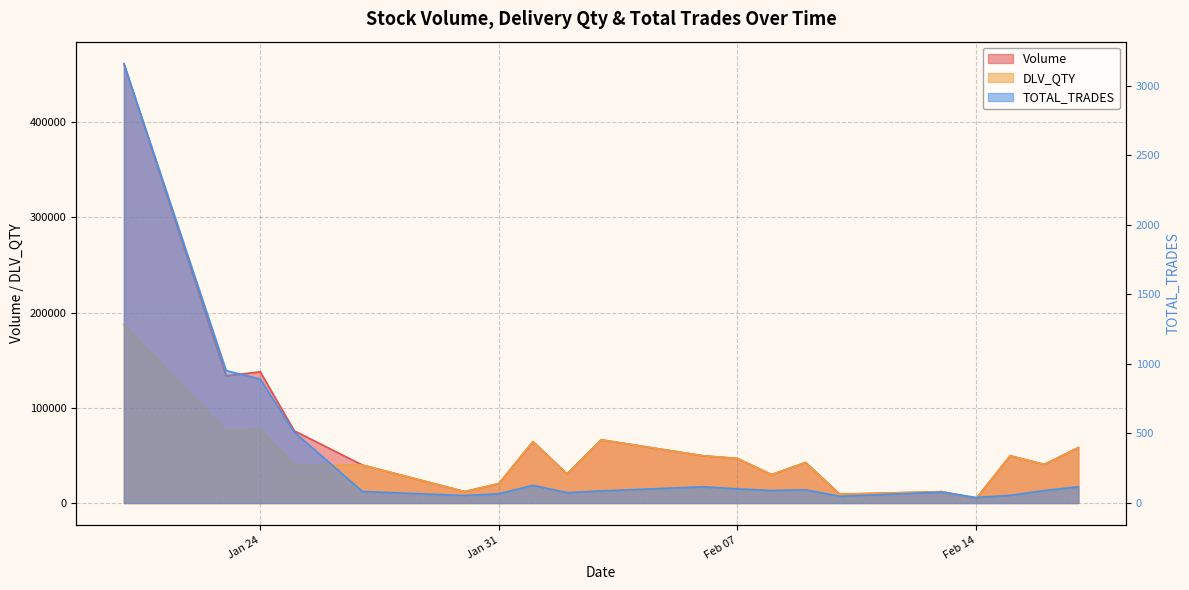

How many data points in Volume are less than 46826?

10